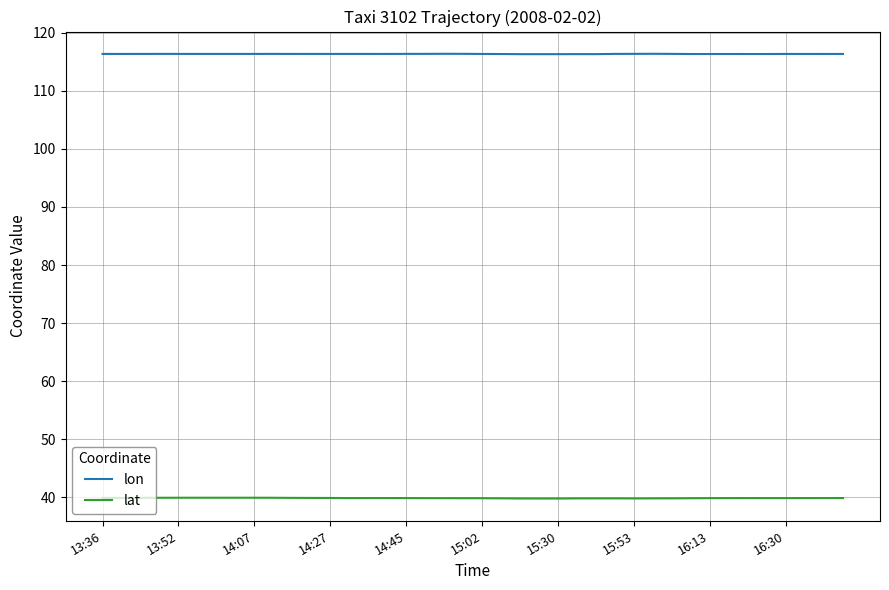

True or false: lon has more than 0 interior local peaks.

True